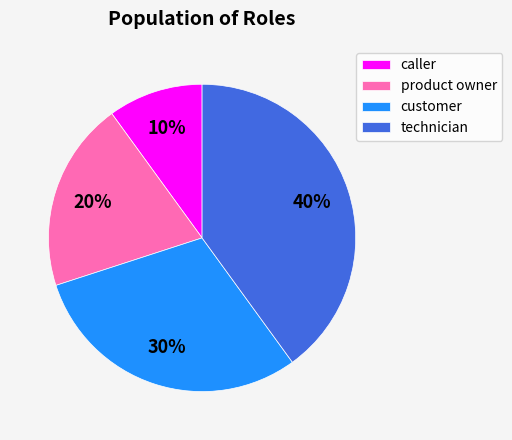

How many slices are in this pie chart?

4